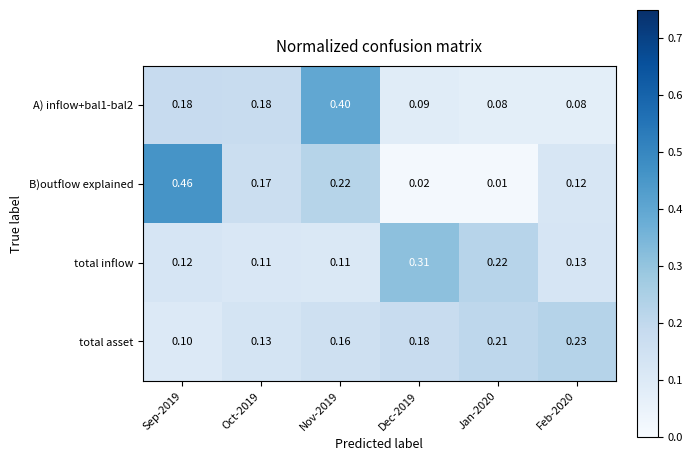

At Oct-2019, list the series in order from smallest to largest.

total inflow, total asset, B)outflow explained, A) inflow+bal1-bal2